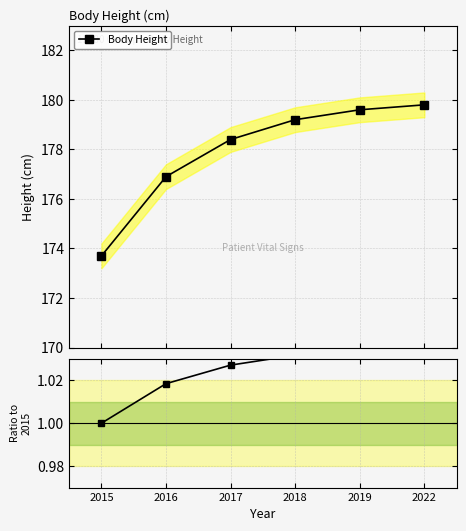

The chart shows a value of 1.4 at 2018. True or false?

False